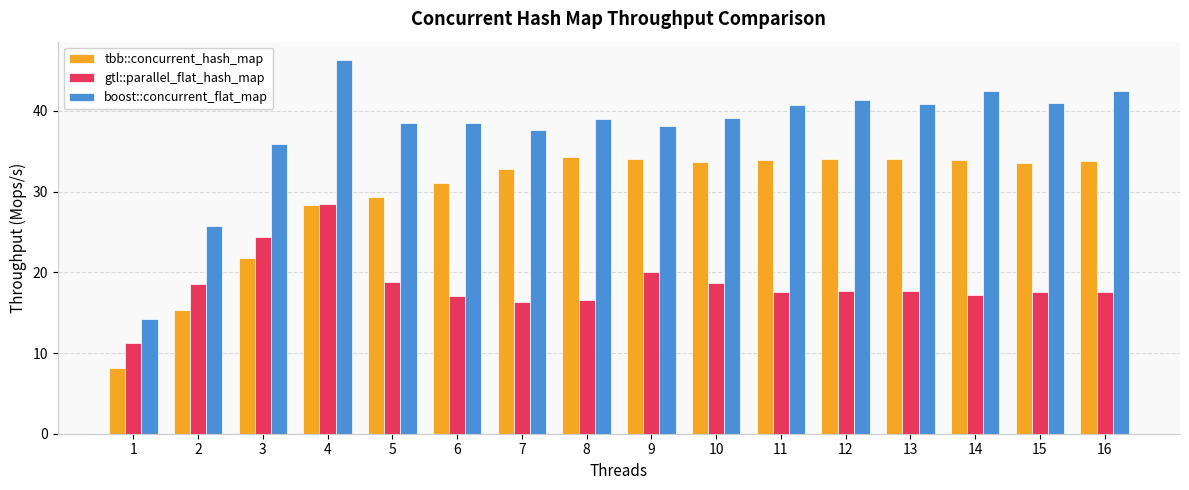

Read the tbb::concurrent_hash_map value at 6.

31.1